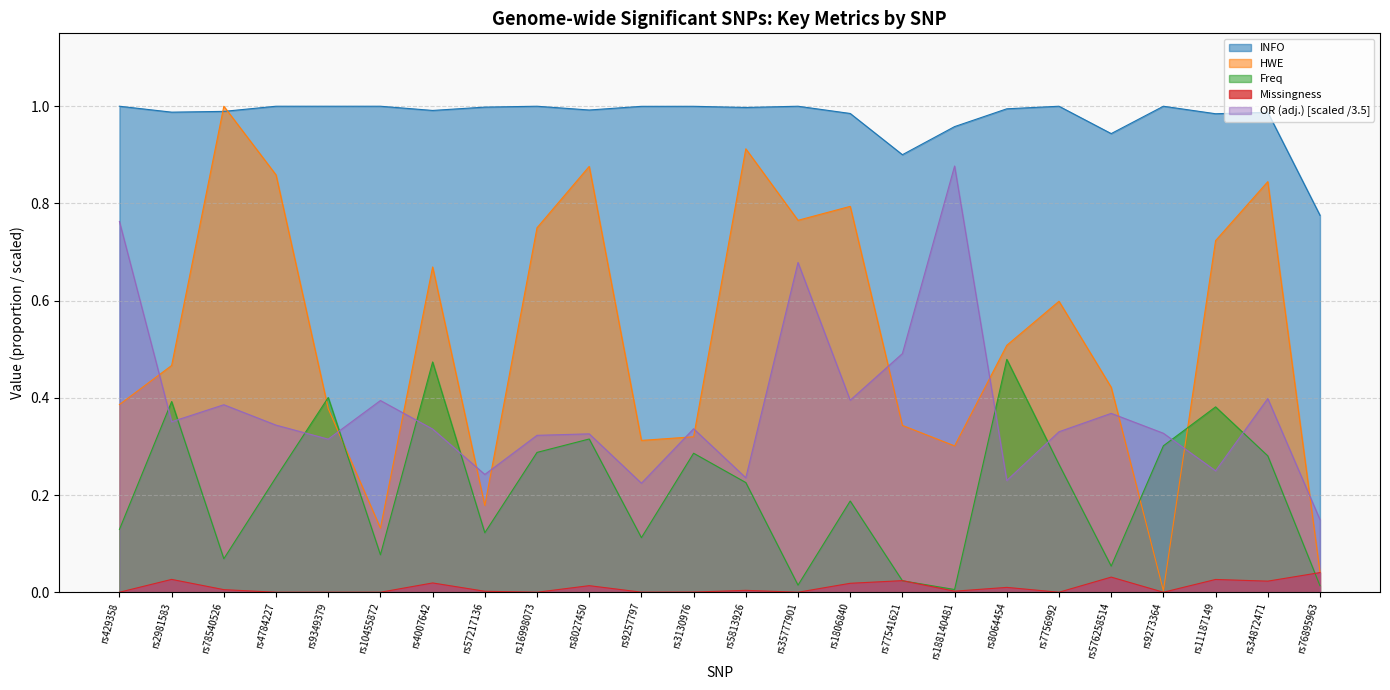

Where is the first local maximum for HWE?

rs78540526